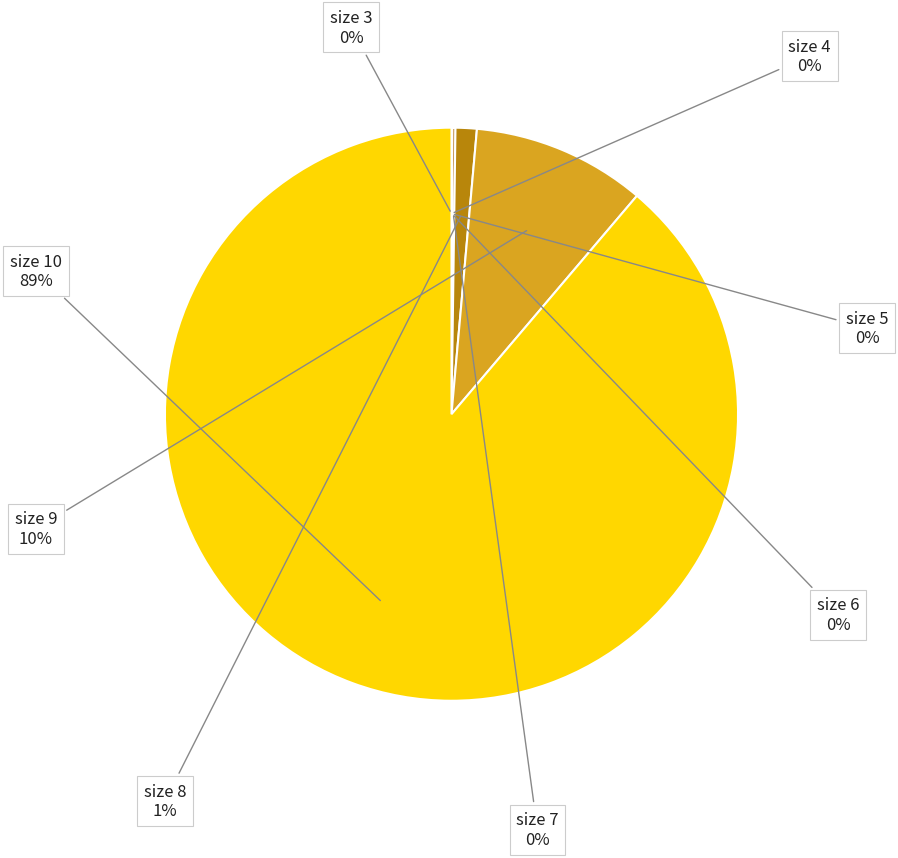

To the nearest percent, what is the difference between the size 8 and size 10 slice percentages?

88%